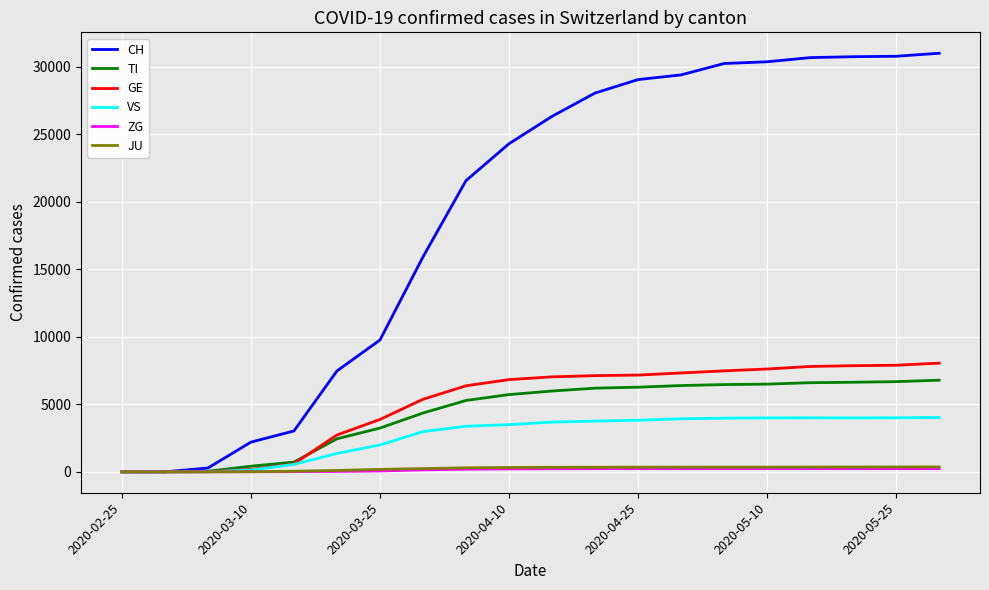

What is the maximum value shown in the chart?

31011